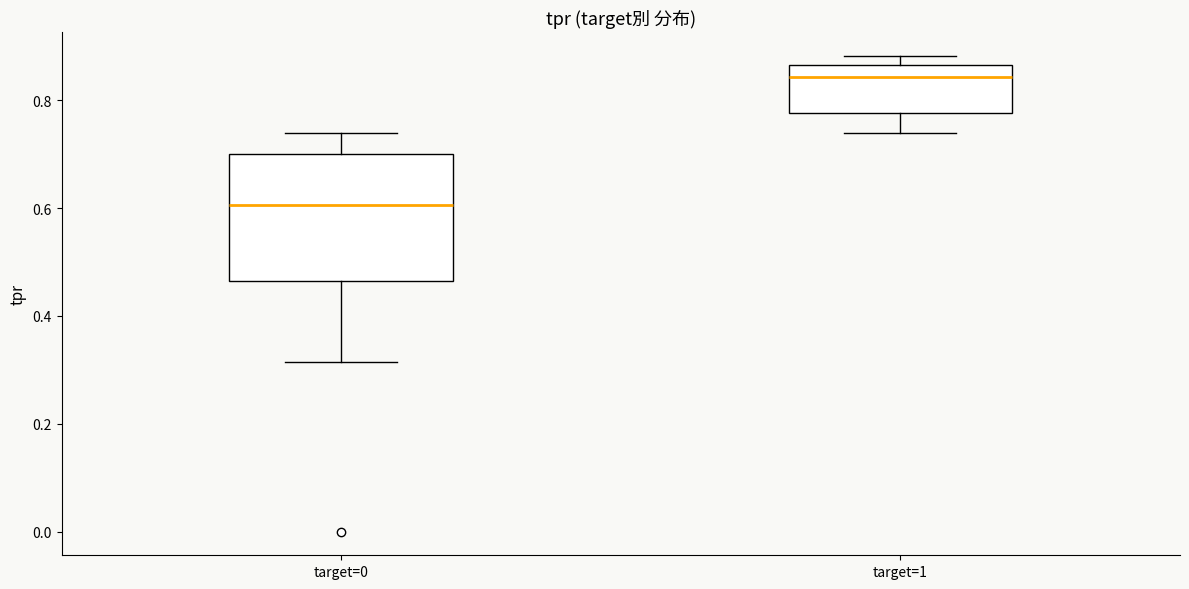

Where is the lower edge of the box for target=0 on the y-axis? The values are not printed on the chart, so give them approximately, as read against the axis.

0.46